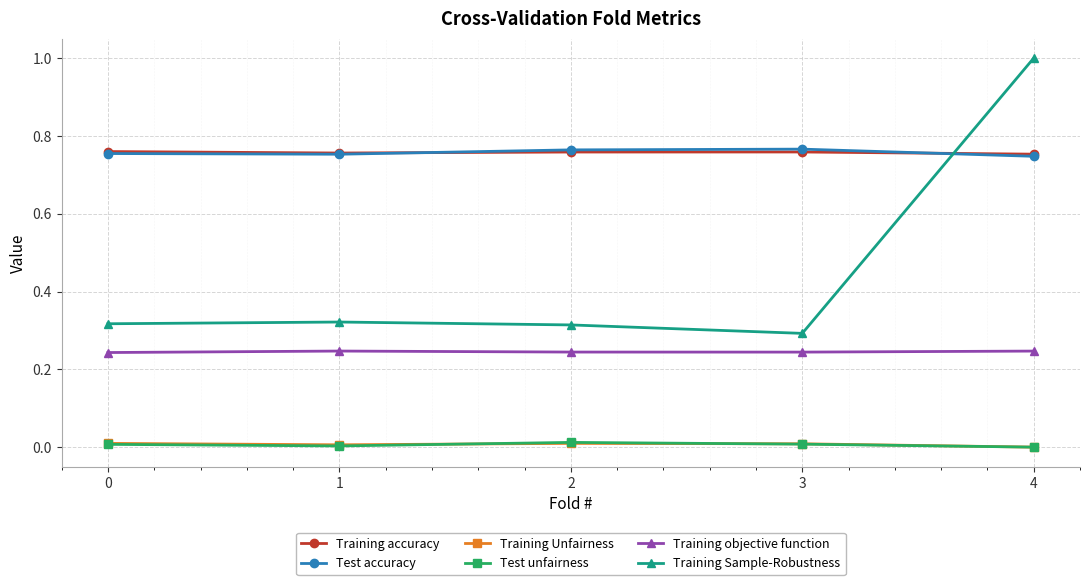

How many series are shown in this chart?

6